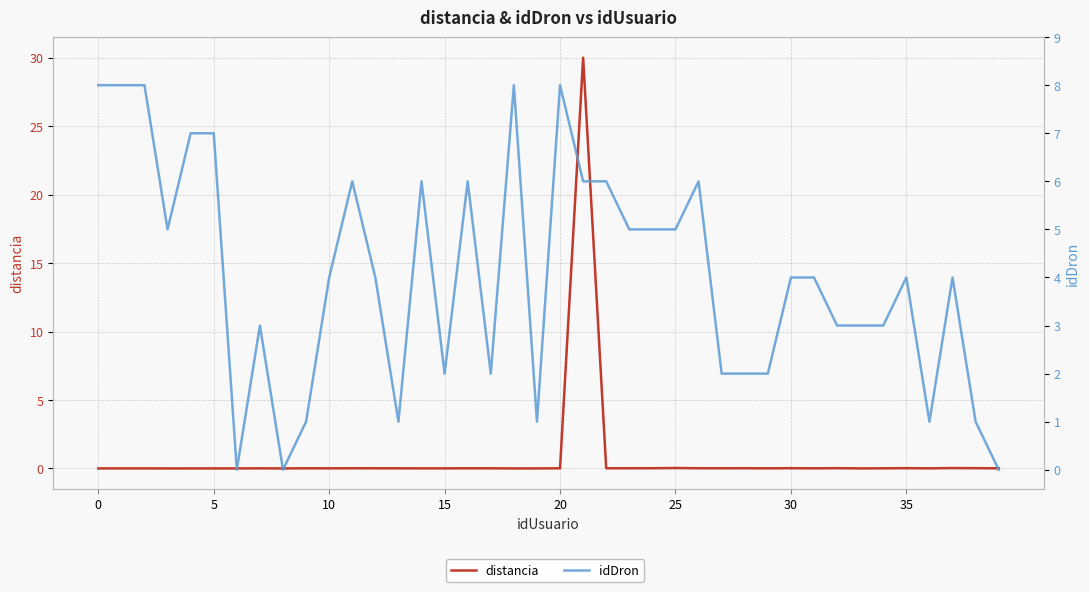

How many interior local valleys does the distancia series have?

12